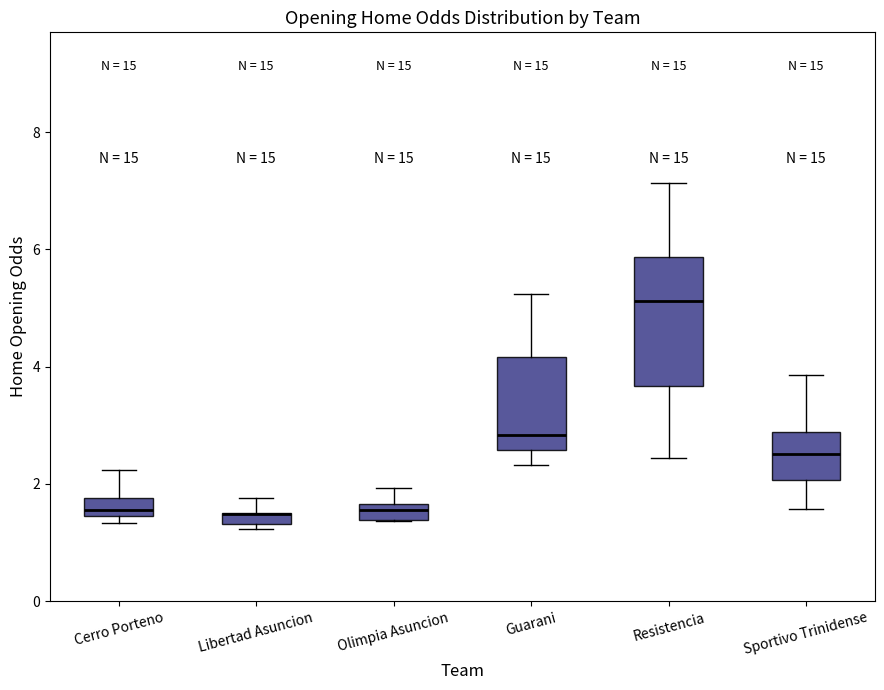

Where is the lower edge of the box for Resistencia on the y-axis? The values are not printed on the chart, so give them approximately, as read against the axis.

3.6